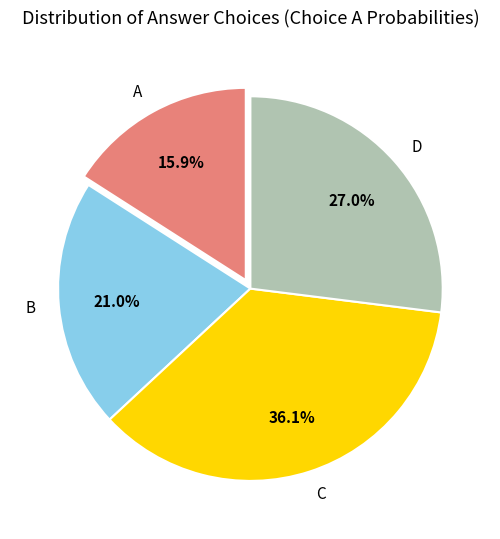

To the nearest percent, what is the difference between the D and C slice percentages?

9%